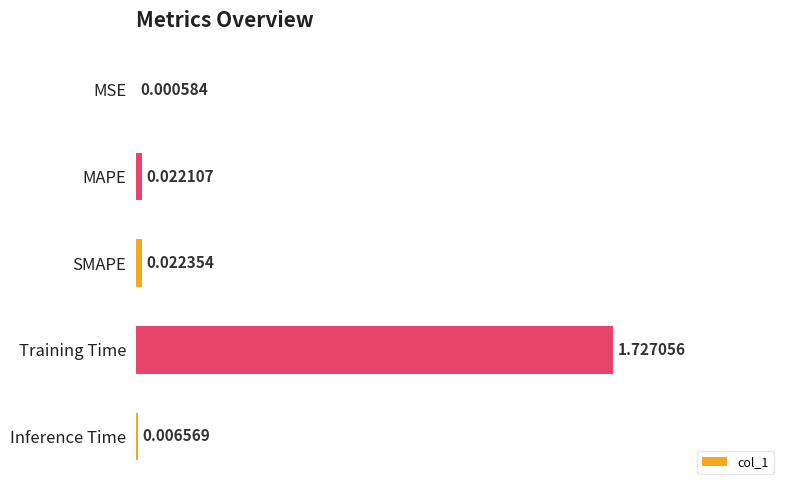

What is the sum of all values?

1.8